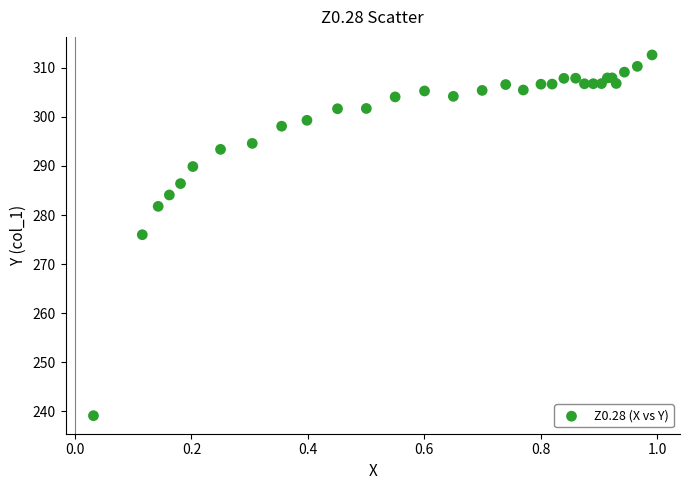

What Y value in the scatter plot is closest to 275?

276.0